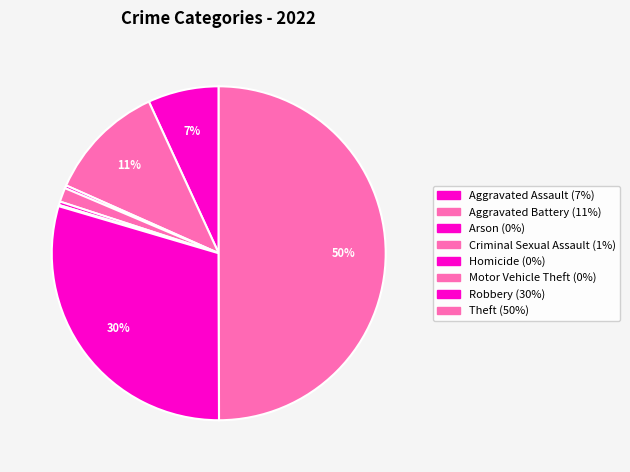

Which category has the smallest portion of the pie?

Motor Vehicle Theft